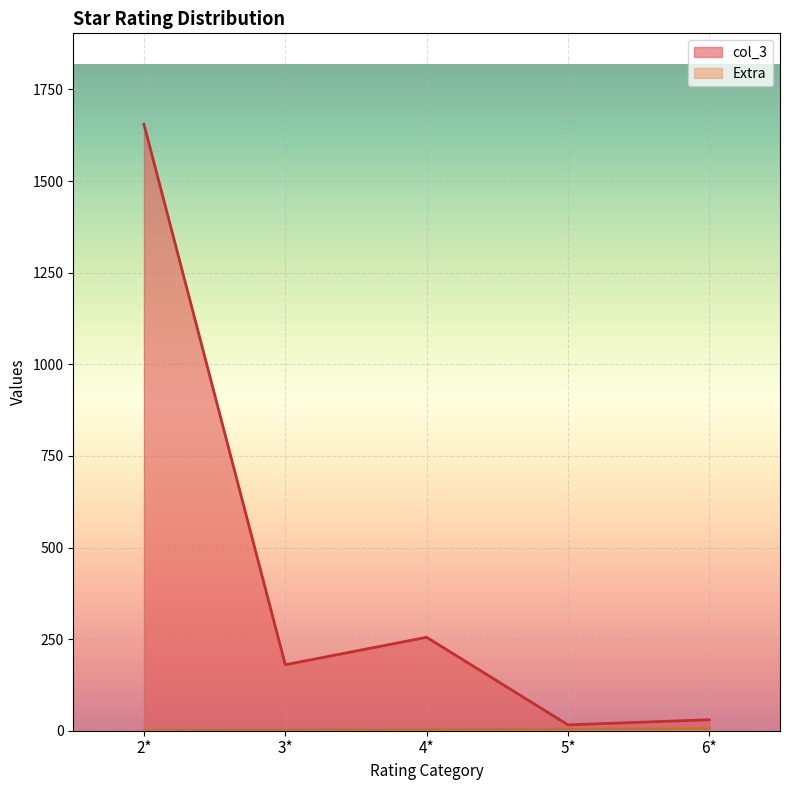

Count the number of categories in the chart.

5